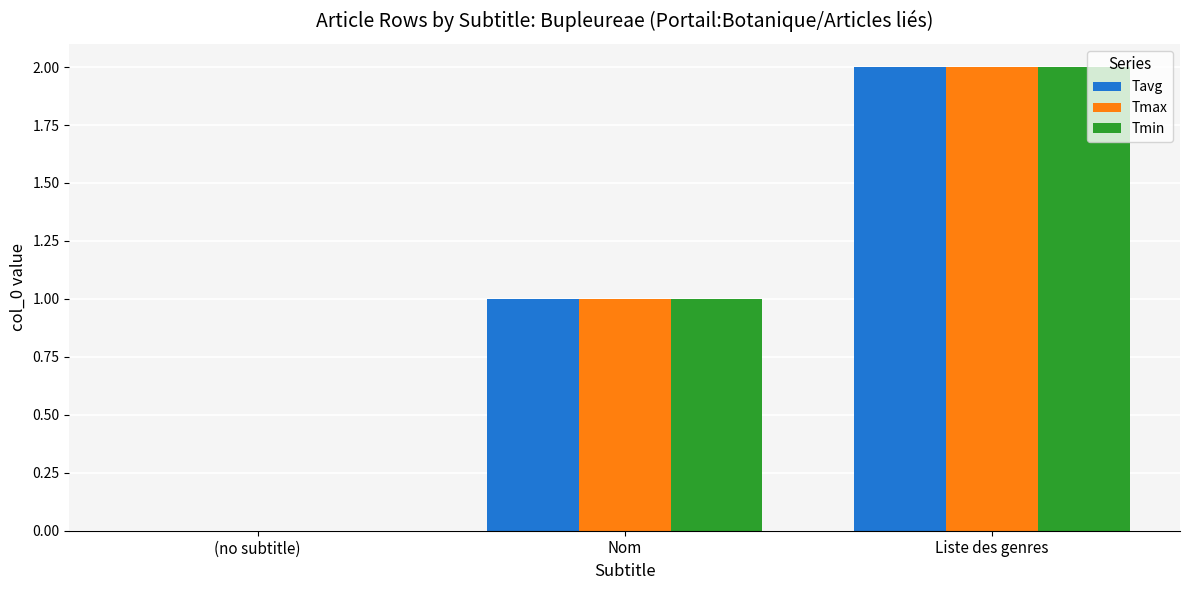

What are all the series names shown in the legend?

Tavg, Tmax, Tmin